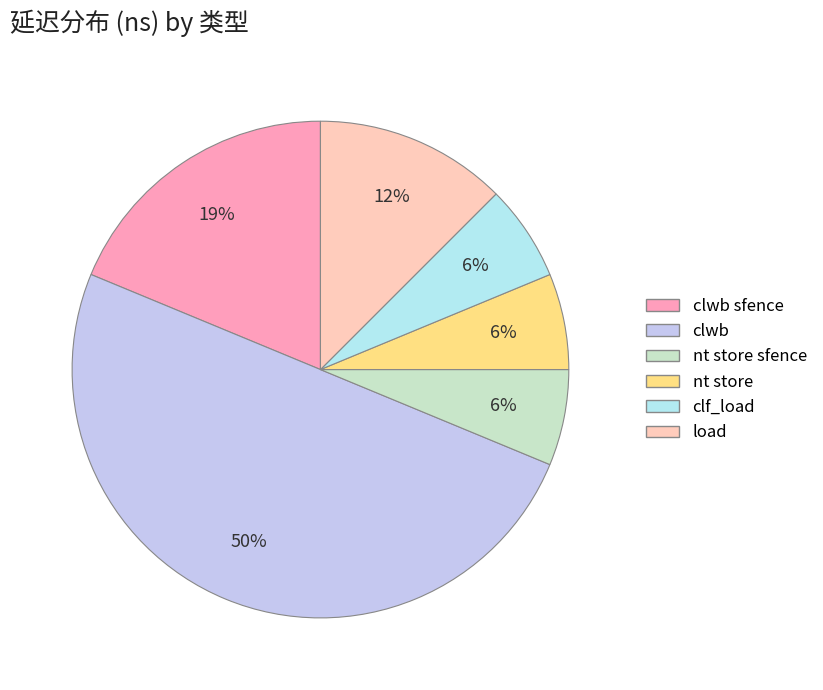

Which has a higher value, clf_load or nt store?

clf_load